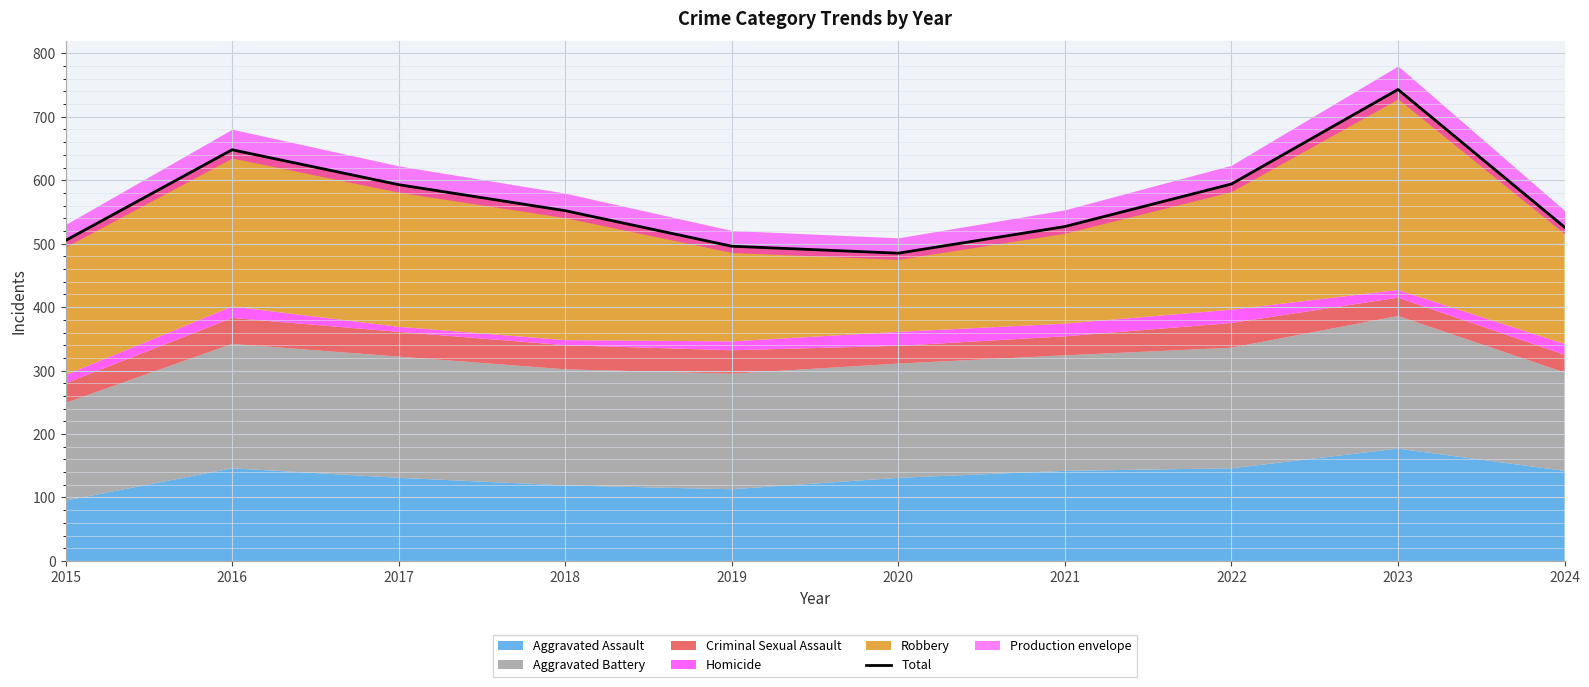

How many lines are shown in the chart?

1